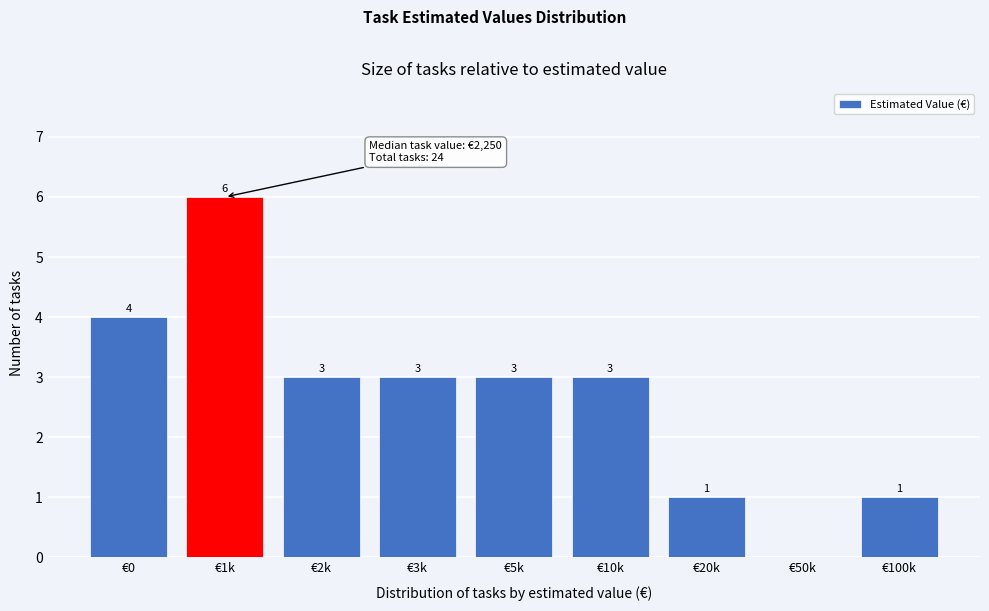

Reading left to right, list all the values displayed in this chart.

€0=4	€1k=6	€2k=3	€3k=3	€5k=3	€10k=3	€20k=1	€50k=0	€100k=1